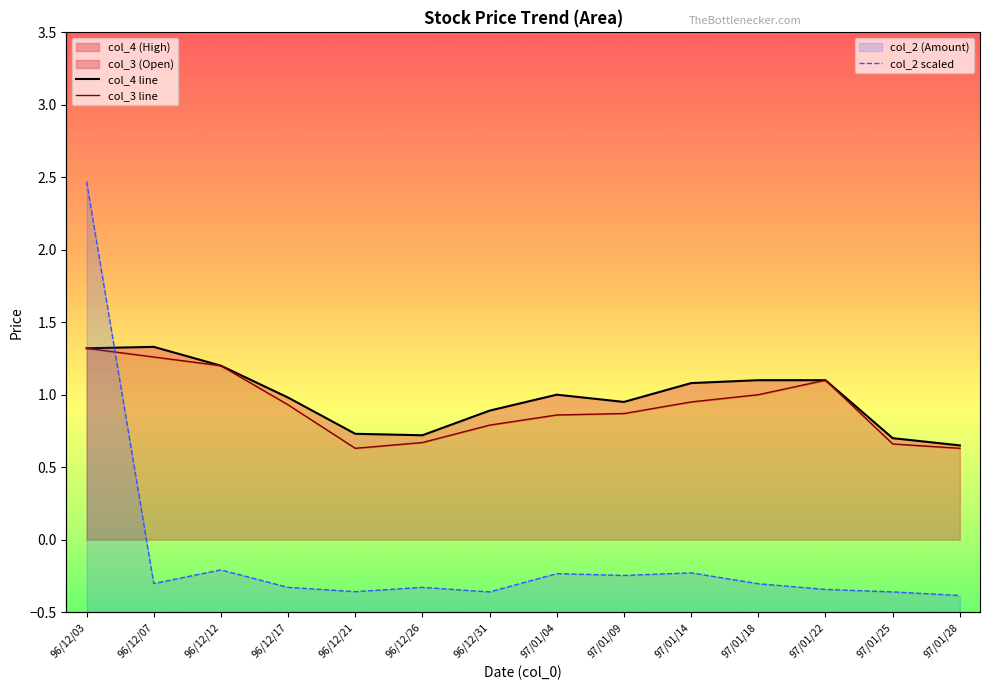

Which series has the widest spread of values?

col_2